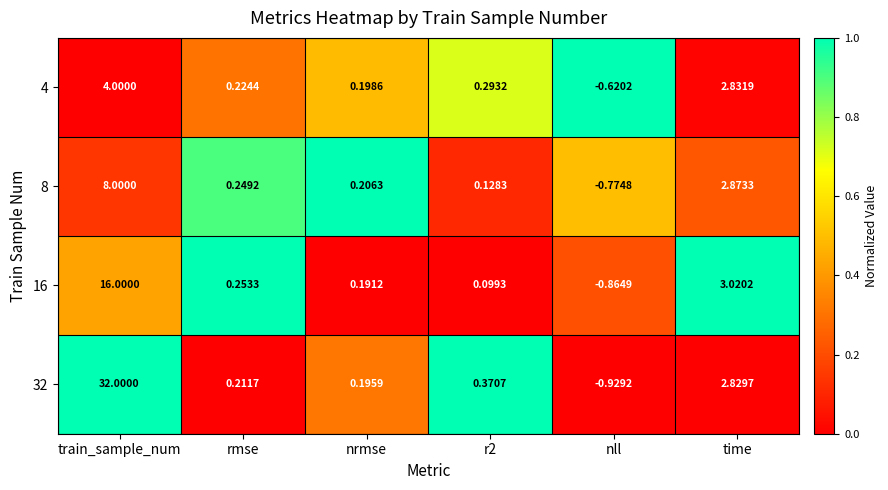

Is the value of 4 at r2 greater than the value of 8 at nll?

Yes